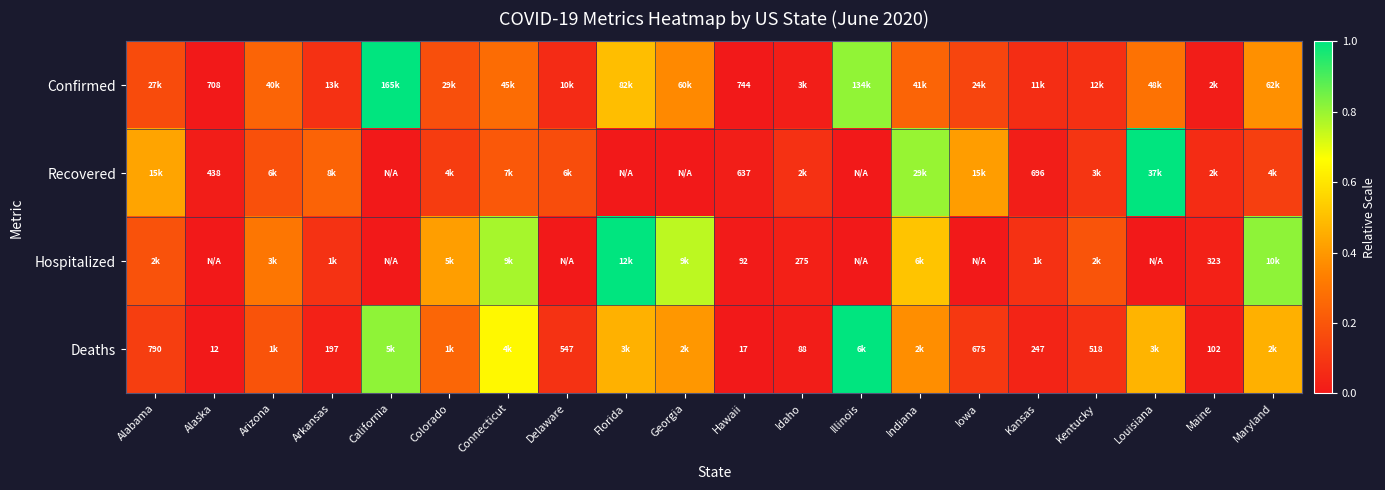

At Hawaii, list the series in order from smallest to largest.

Deaths, Hospitalized, Recovered, Confirmed